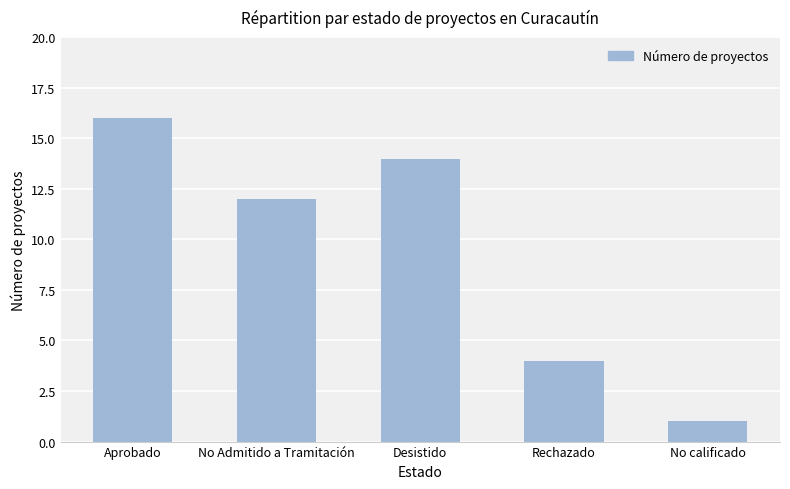

Count the number of data series in this chart.

1